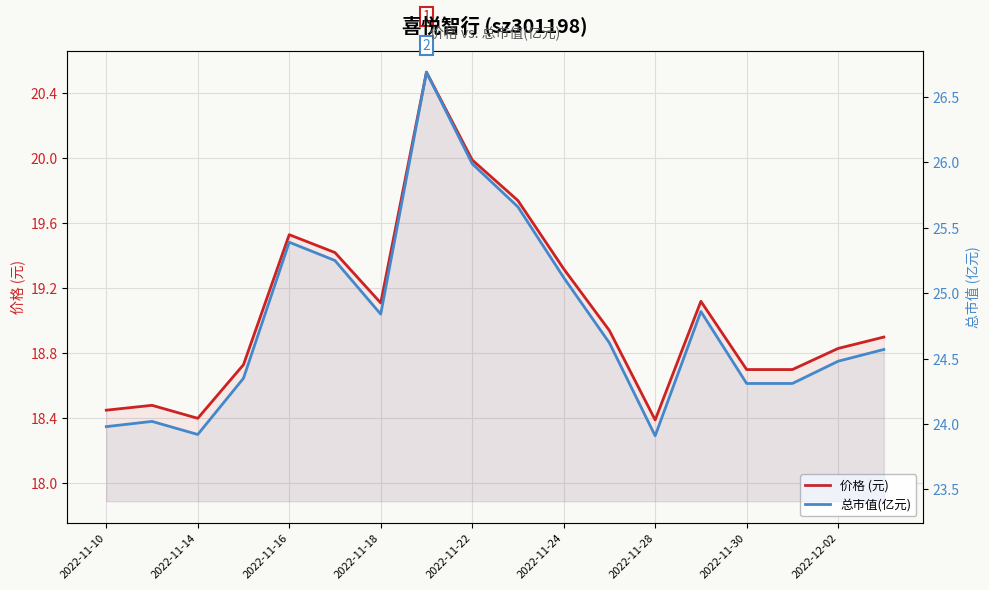

Rank the series by their average value, from lowest to highest.

价格 (元), 总市值(亿元)